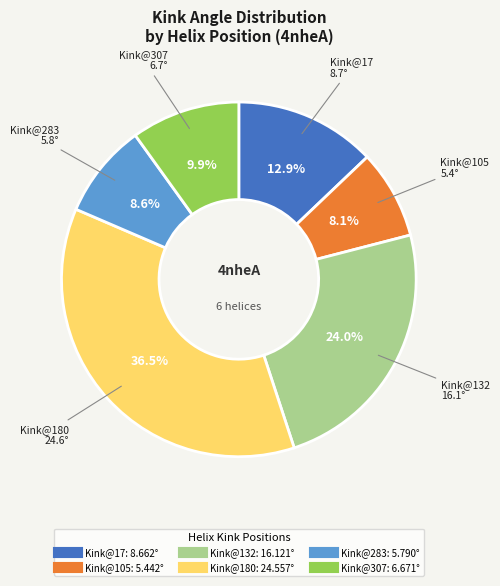

Is there a majority slice in this chart?

No